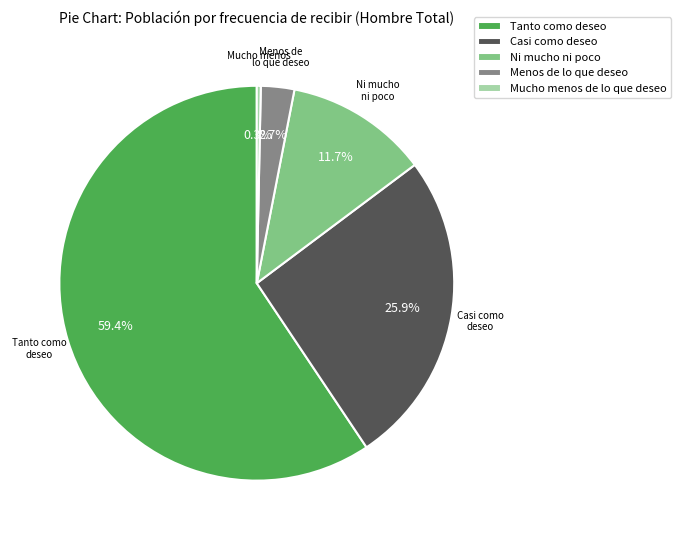

The Ni mucho ni poco slice represents 22% of the pie. True or false?

False